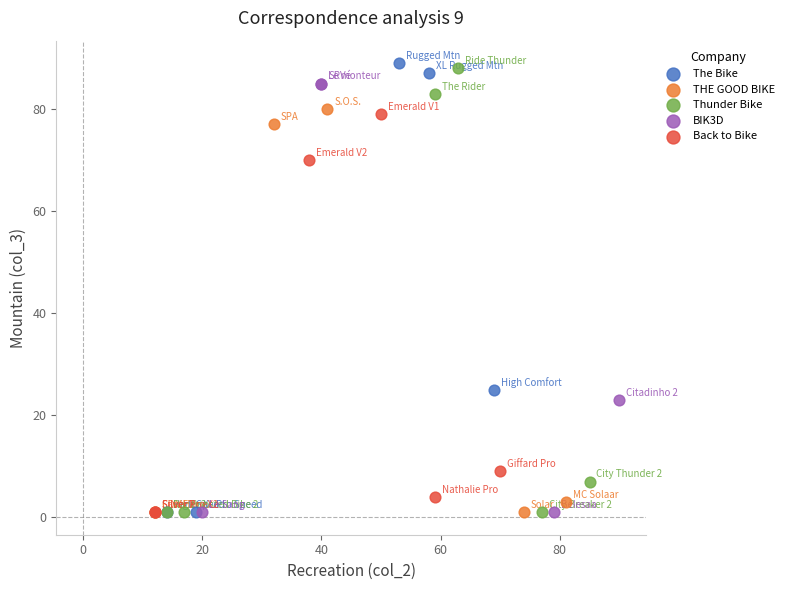

Which series contains the highest Y value?

The Bike